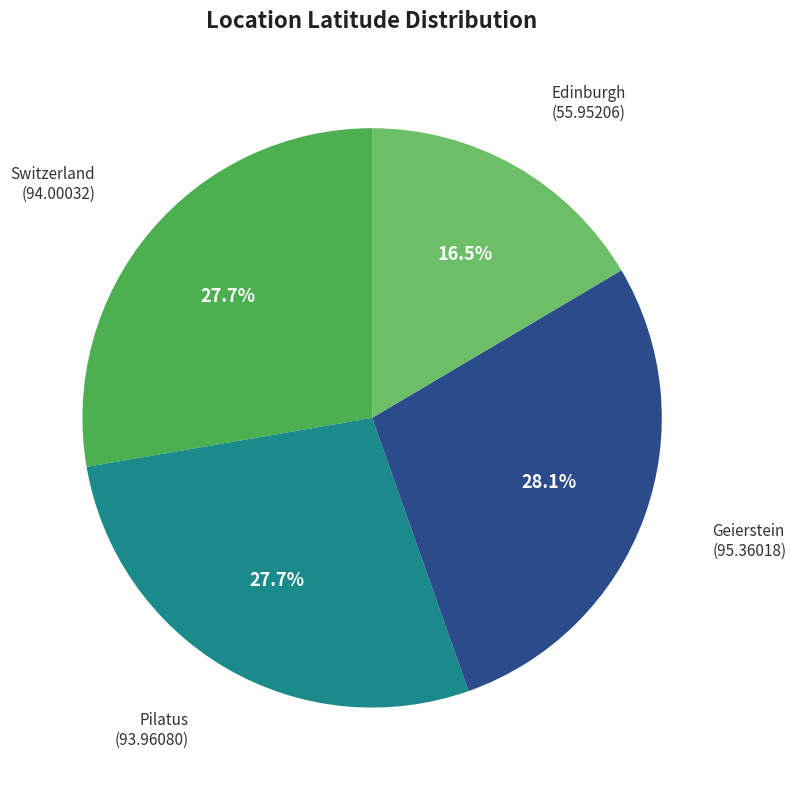

What percentage do Geierstein and Switzerland together represent?

55.8%